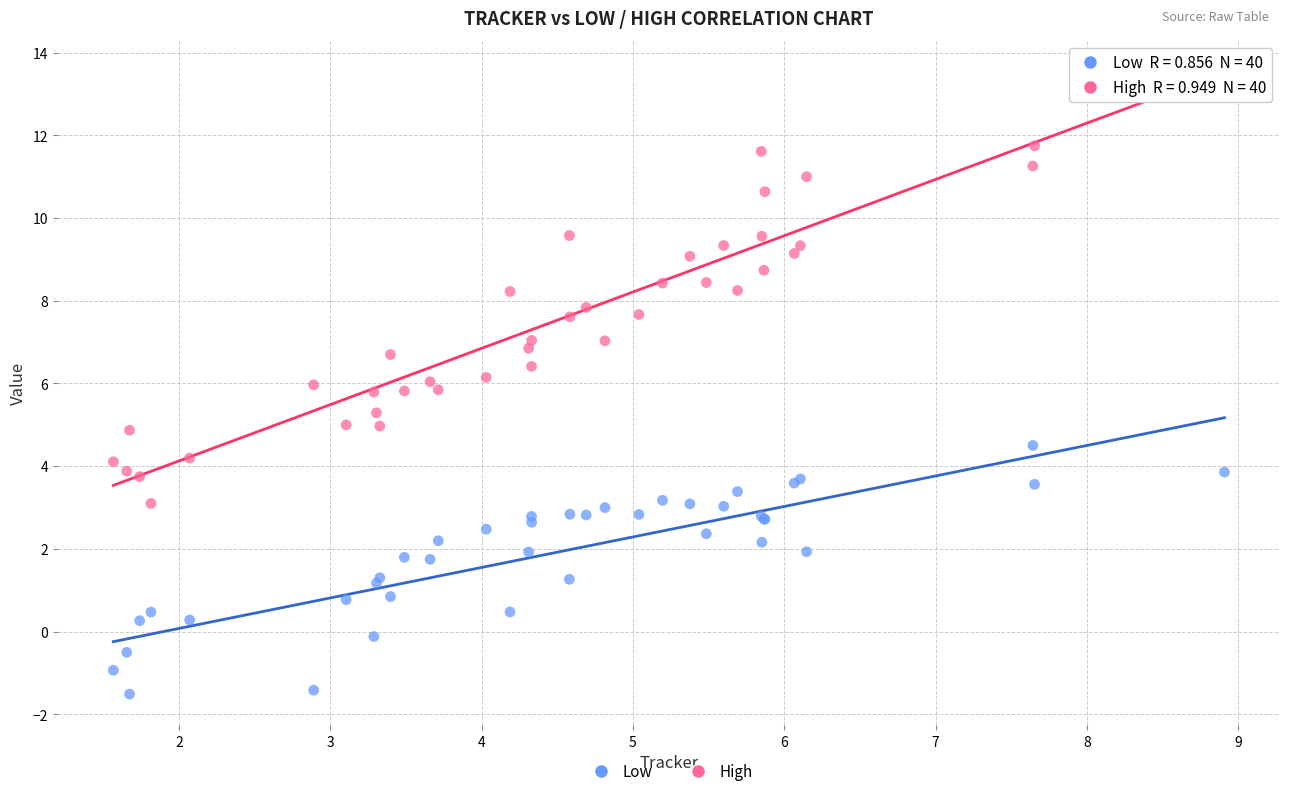

Which series reaches the maximum Y coordinate?

High